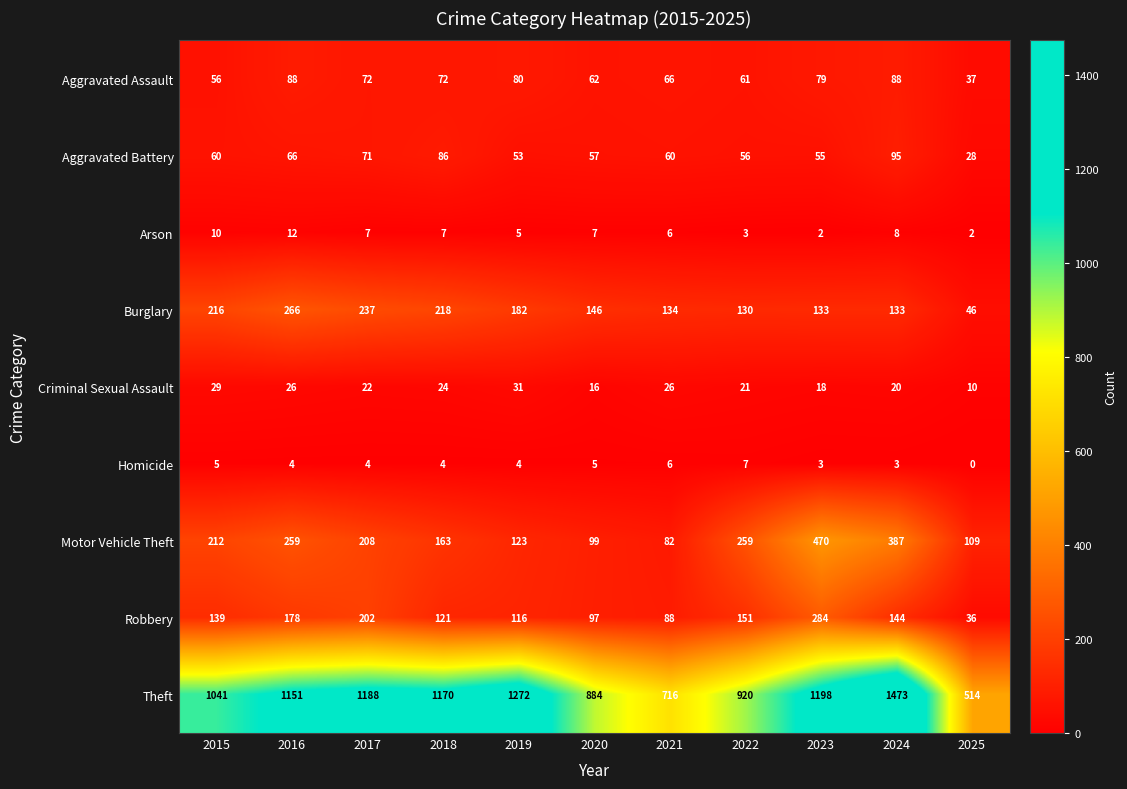

Rank the series by their maximum value, from lowest to highest.

Homicide, Arson, Criminal Sexual Assault, Aggravated Assault, Aggravated Battery, Burglary, Robbery, Motor Vehicle Theft, Theft